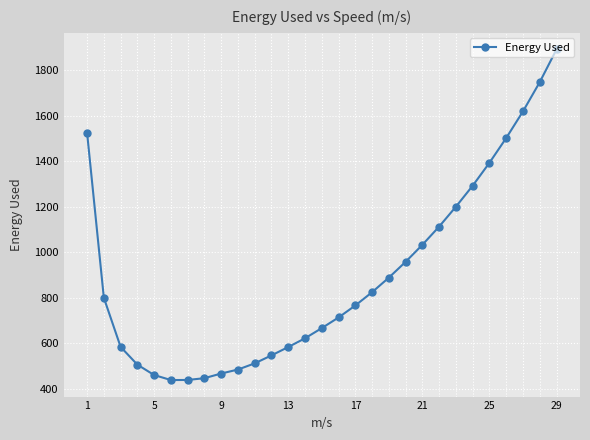

How many data points are less than 765?

14